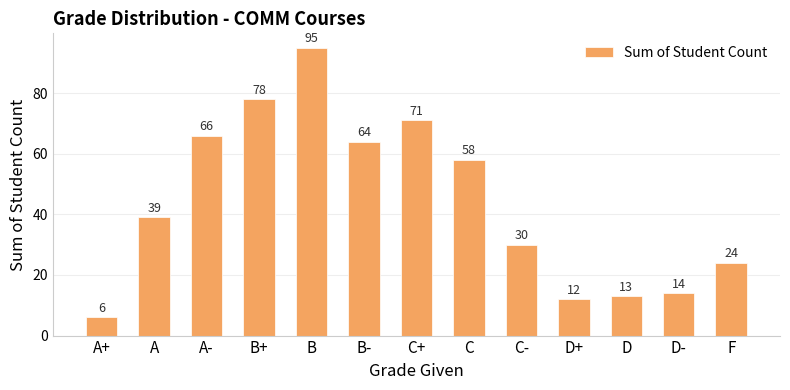

Rank the categories by value from highest to lowest.

B, B+, C+, A-, B-, C, A, C-, F, D-, D, D+, A+